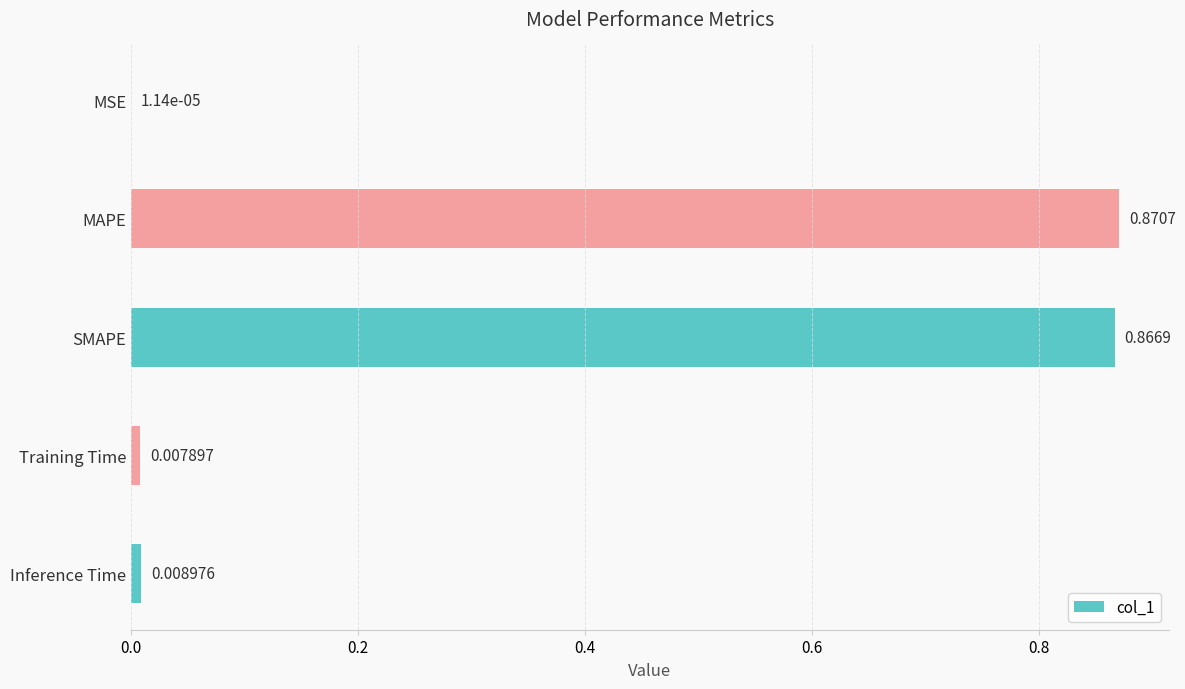

At which label is the value closest to 0?

MSE